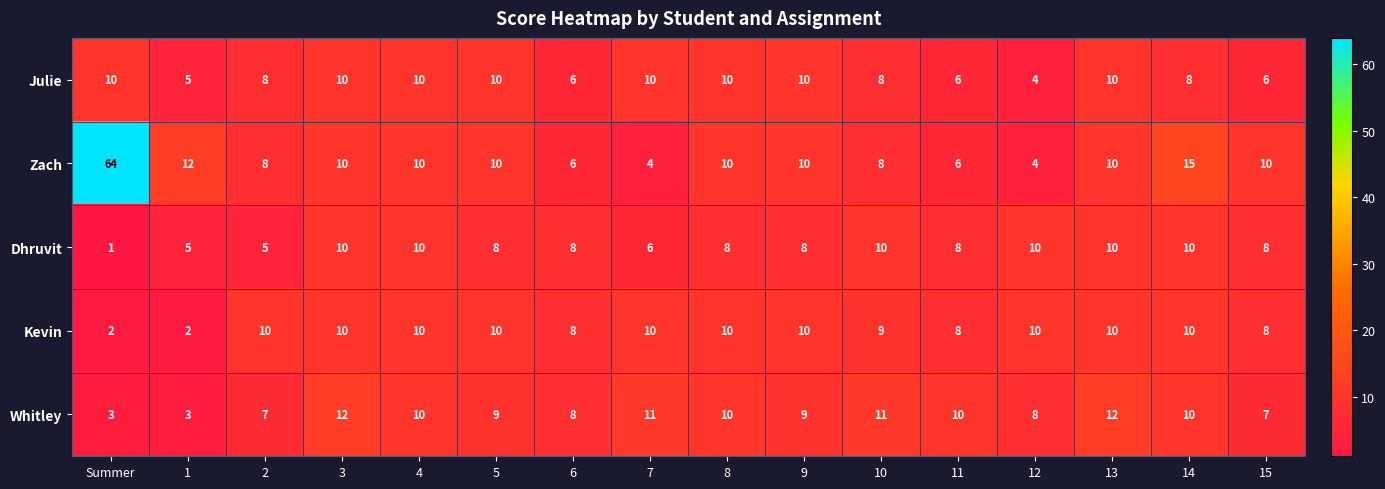

The value of Zach at 5 is 10. True or false?

True